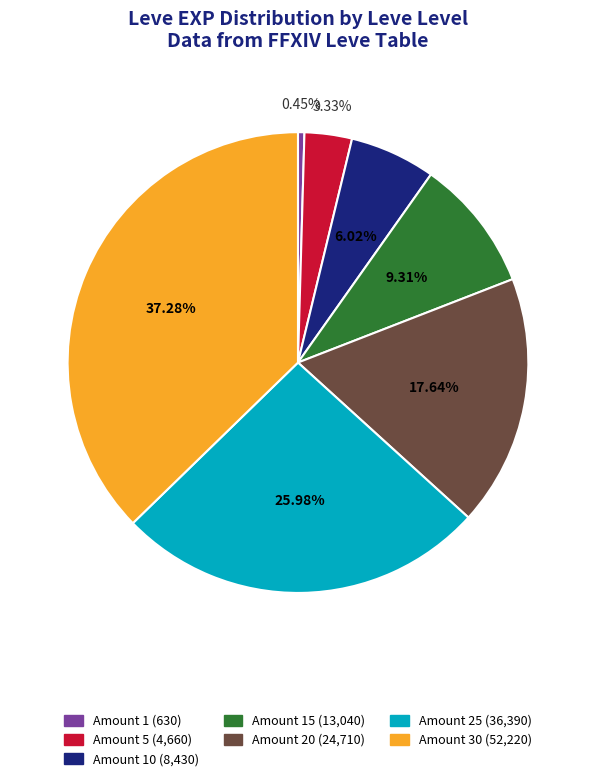

Does any single category account for the majority?

No